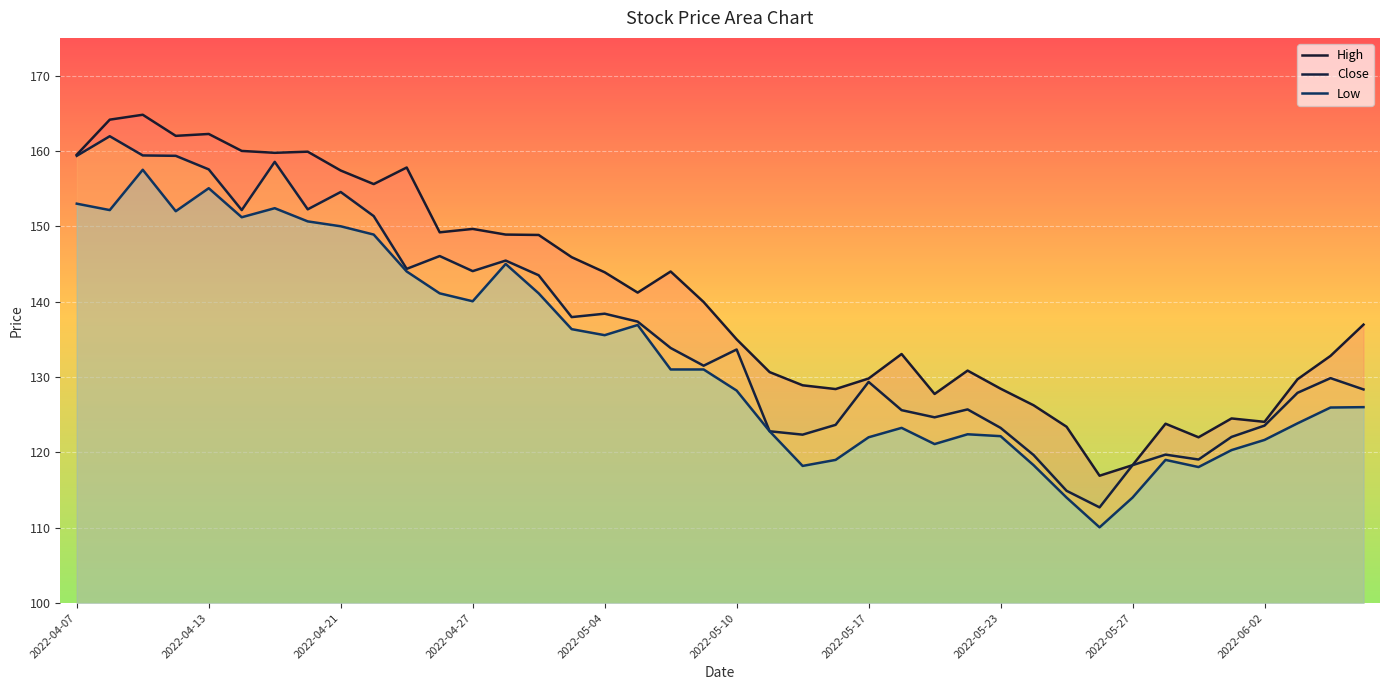

Where is the first local maximum for Low?

2022-04-11